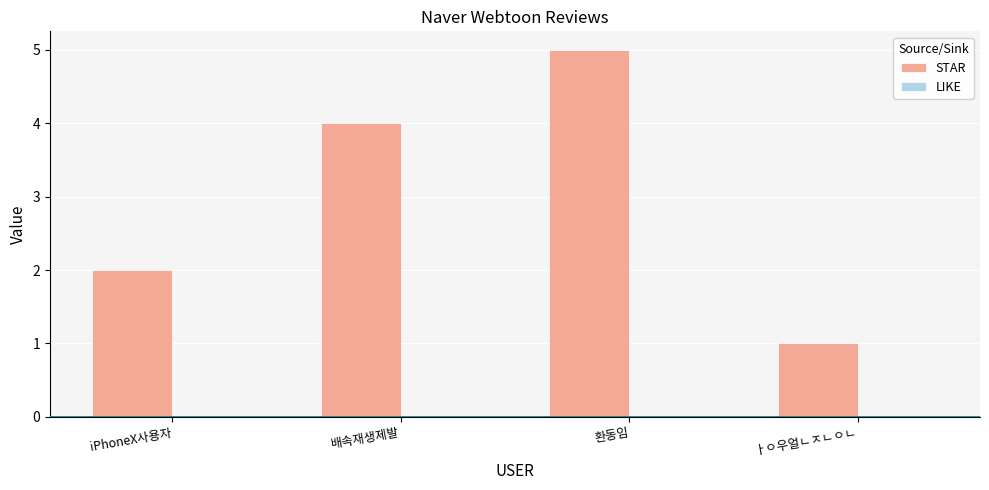

Reading left to right, extract all data points from this chart.

2	4	5	1